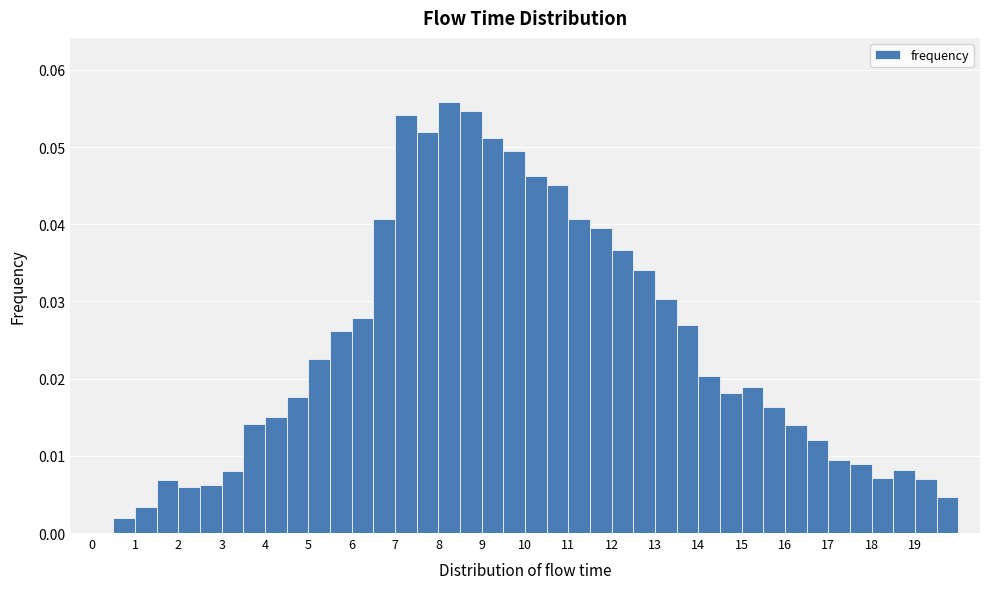

Reading left to right, list every bar in this chart as the range it spans on the x-axis followed by its height. The values are not printed on the chart, so give them approximately, as read against the axis.

0.0 to 0.5: 0
0.5 to 1.0: 0.002
1.0 to 1.5: 0.003
1.5 to 2.0: 0.007
2.0 to 2.5: 0.006
2.5 to 3.0: 0.006
3.0 to 3.5: 0.008
3.5 to 4.0: 0.014
4.0 to 4.5: 0.015
4.5 to 5.0: 0.018
5.0 to 5.5: 0.023
5.5 to 6.0: 0.026
6.0 to 6.5: 0.028
6.5 to 7.0: 0.041
7.0 to 7.5: 0.054
7.5 to 8.0: 0.052
8.0 to 8.5: 0.056
8.5 to 9.0: 0.055
9.0 to 9.5: 0.051
9.5 to 10.0: 0.049
10.0 to 10.5: 0.046
10.5 to 11.0: 0.045
11.0 to 11.5: 0.041
11.5 to 12.0: 0.039
12.0 to 12.5: 0.037
12.5 to 13.0: 0.034
13.0 to 13.5: 0.030
13.5 to 14.0: 0.027
14.0 to 14.5: 0.020
14.5 to 15.0: 0.018
15.0 to 15.5: 0.019
15.5 to 16.0: 0.016
16.0 to 16.5: 0.014
16.5 to 17.0: 0.012
17.0 to 17.5: 0.010
17.5 to 18.0: 0.009
18.0 to 18.5: 0.007
18.5 to 19.0: 0.008
19.0 to 19.5: 0.007
19.5 to 20.0: 0.005